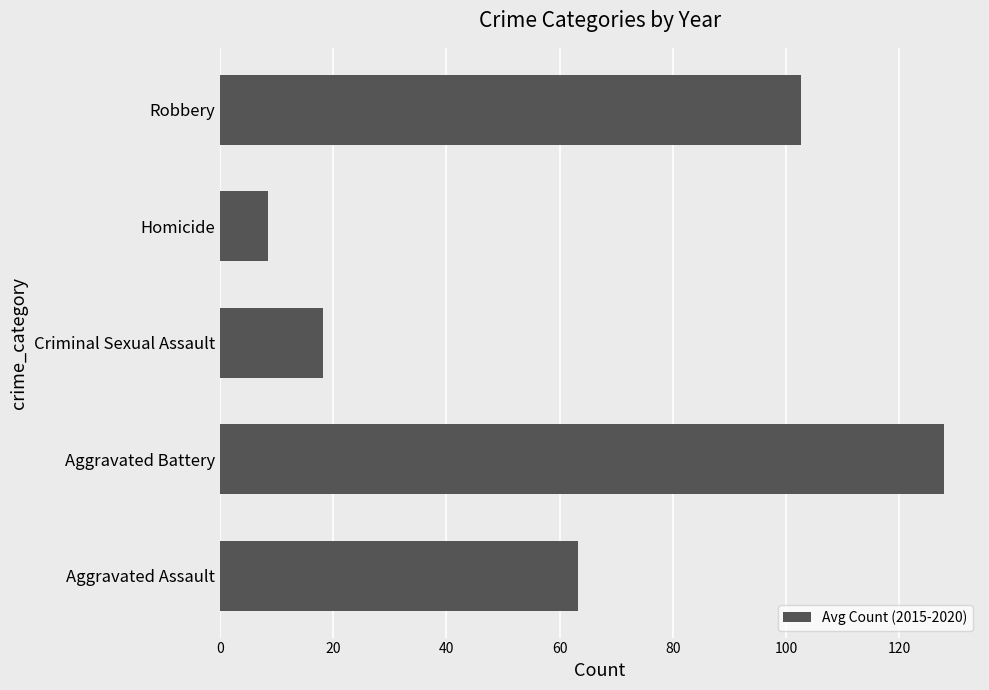

List the labels in order of value, largest first.

Aggravated Battery, Robbery, Aggravated Assault, Criminal Sexual Assault, Homicide